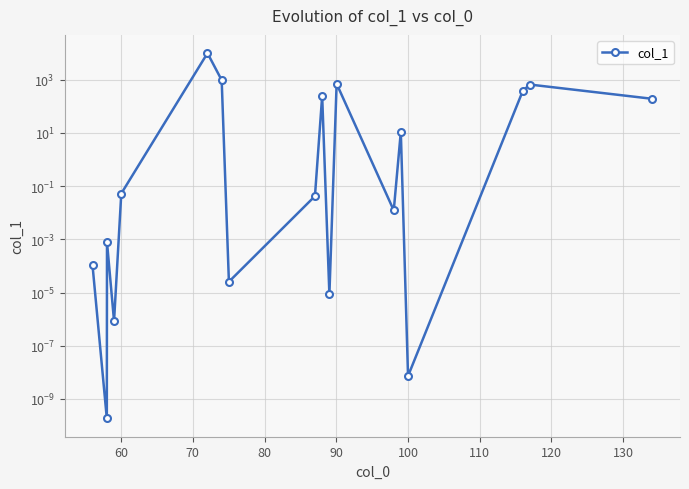

Does the chart display data point markers on the line(s)?

Yes